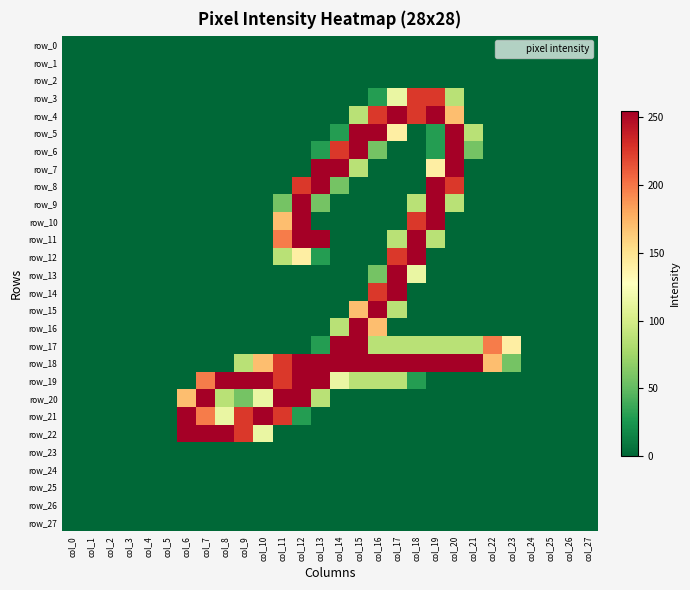

Between col_10 and col_14, which series saw the biggest shift?

row_7